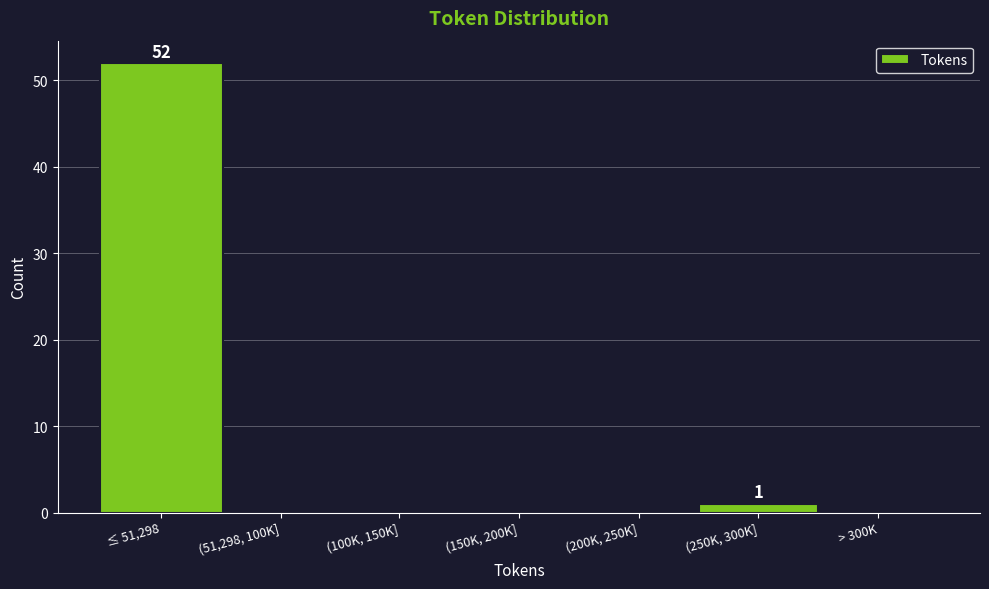

Reading left to right, extract all data points from this chart.

≤ 51,298=52	(51,298, 100K]=0	(100K, 150K]=0	(150K, 200K]=0	(200K, 250K]=0	(250K, 300K]=1	> 300K=0